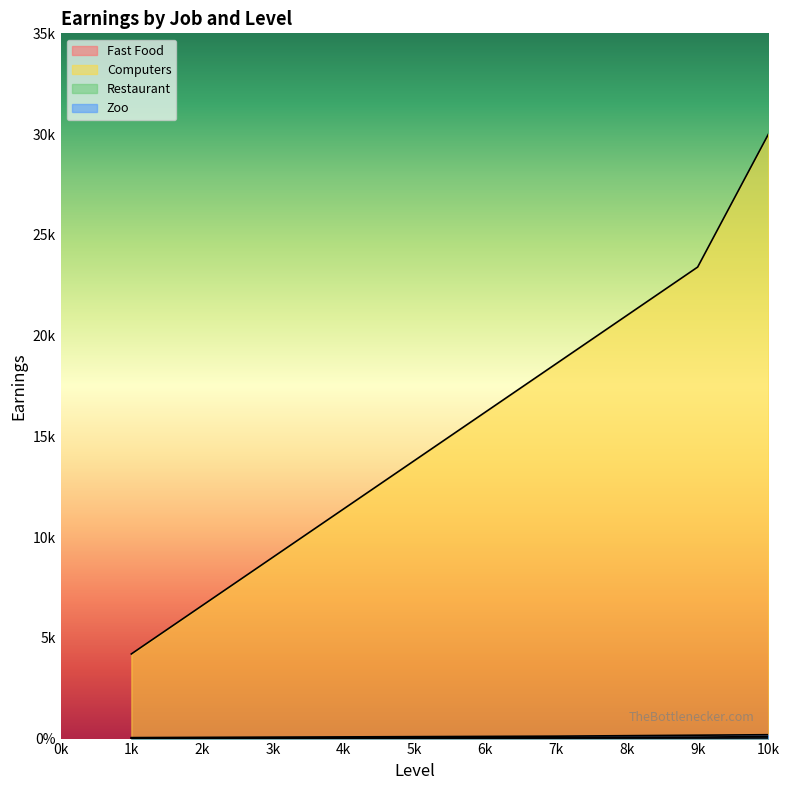

The value of Zoo at 3k is 28. True or false?

False